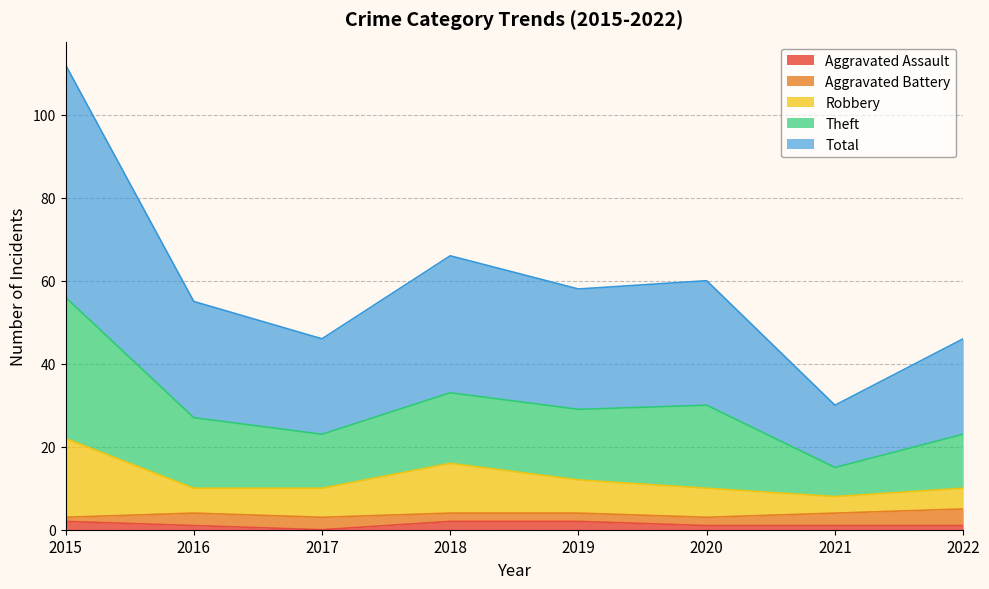

What is the sum of the Aggravated Assault values at 2017 and 2020?

1